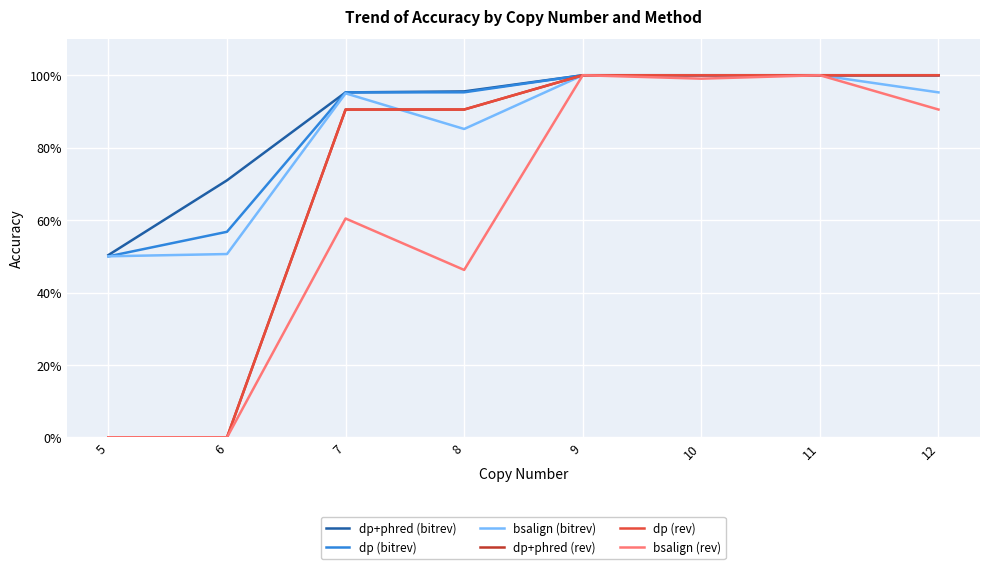

Does the chart display data point markers on the line(s)?

No